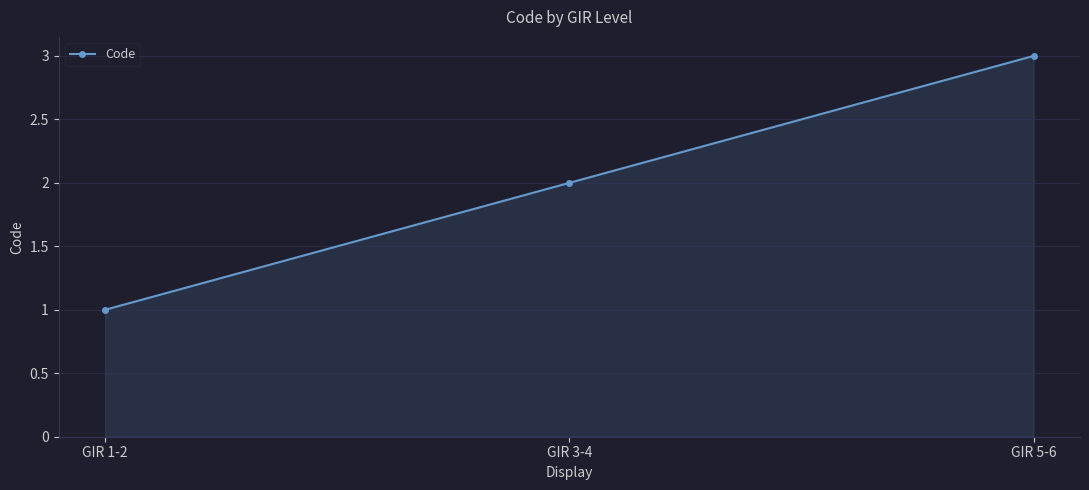

Does the chart have visible grid lines?

Yes